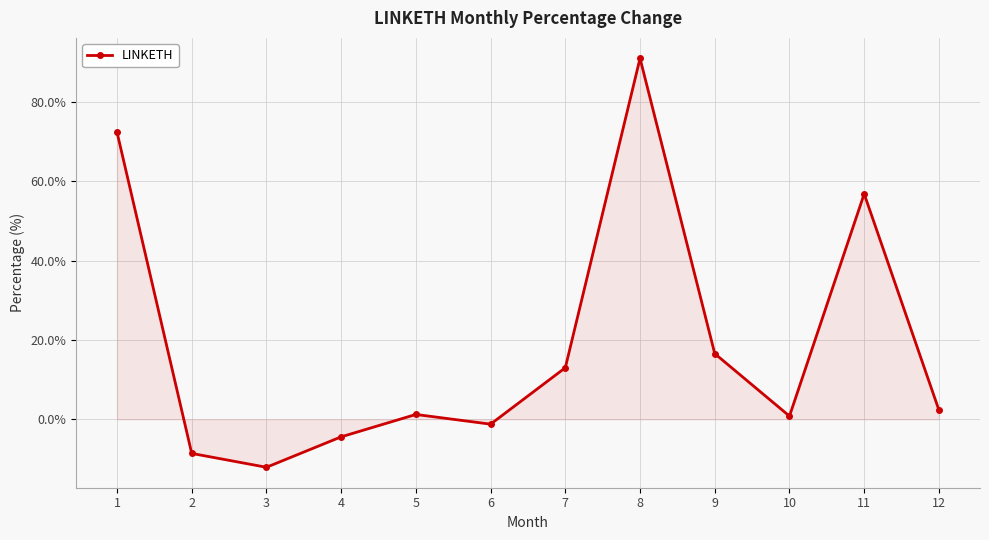

How many data points does each series have?

12